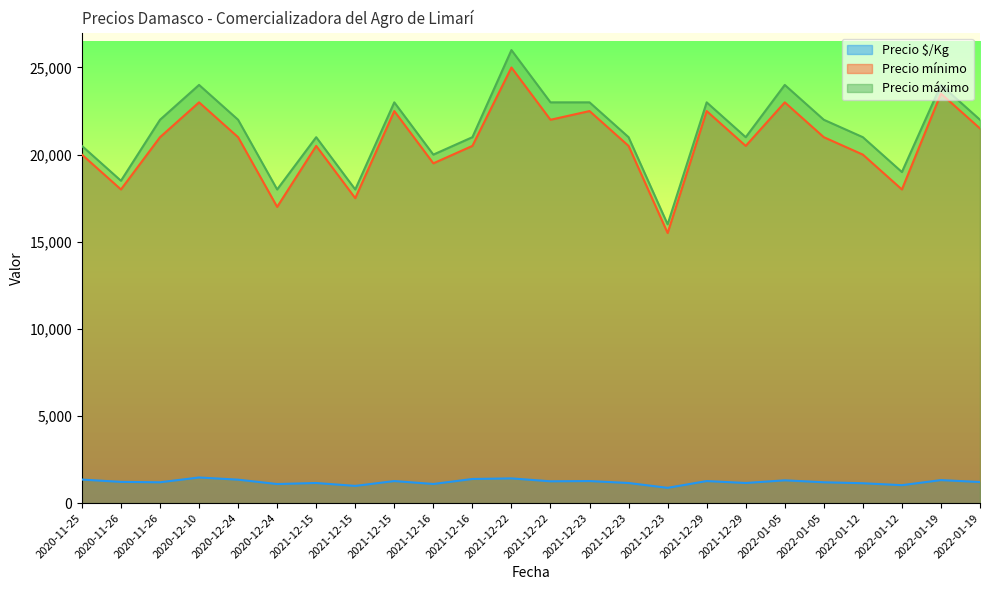

Where is Precio $/Kg nearest to the value 1172?

2021-12-15